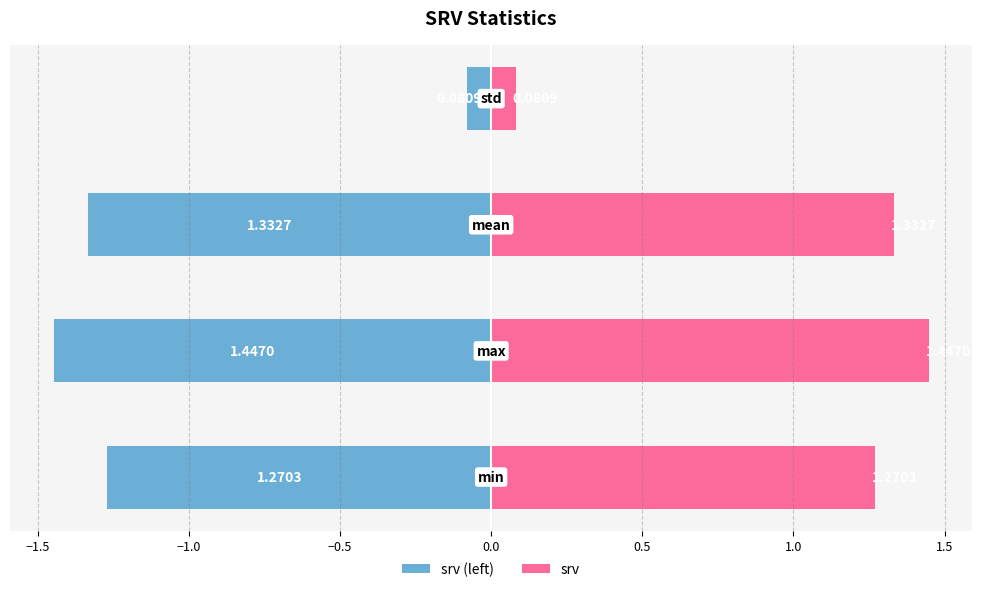

Between −2.0 and −1.5, which series saw the biggest shift?

srv (left)